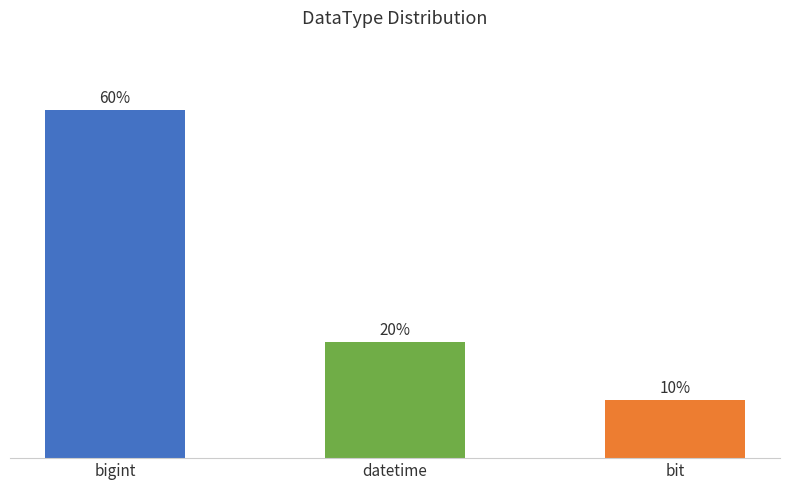

Where does the data first go above 20?

bigint